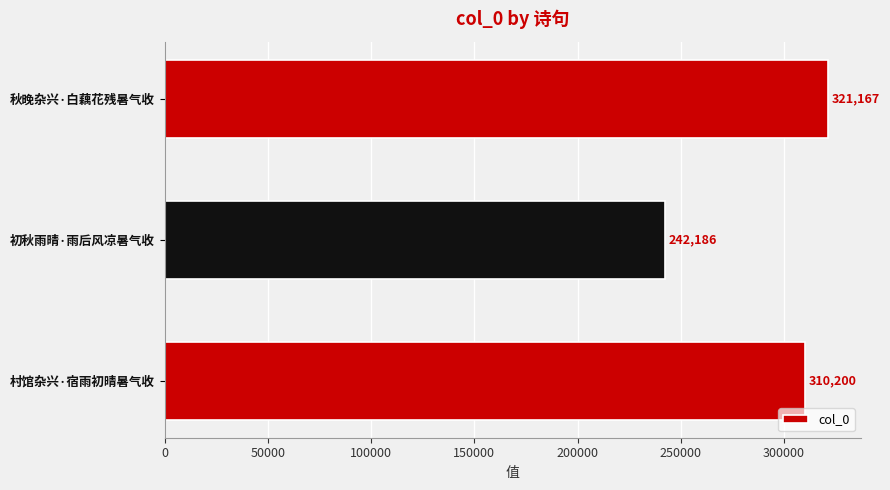

List the labels in order of value, largest first.

秋晚杂兴·白藕花残暑气收, 村馆杂兴·宿雨初晴暑气收, 初秋雨晴·雨后风凉暑气收